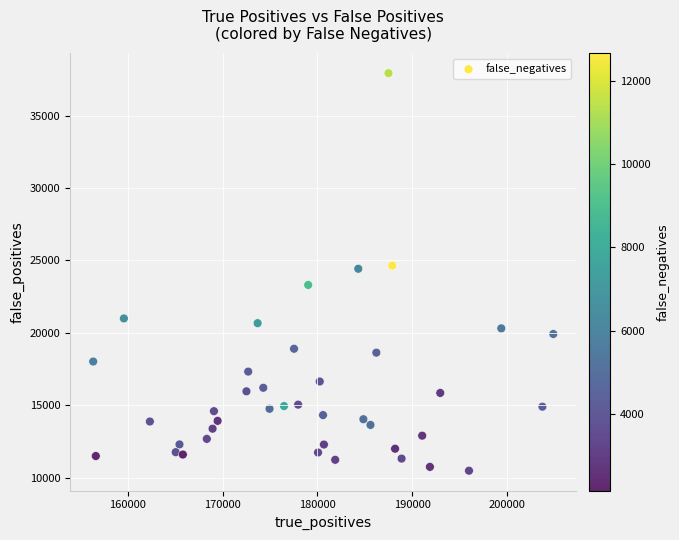

What is the range of X values (max minus min)?

48564